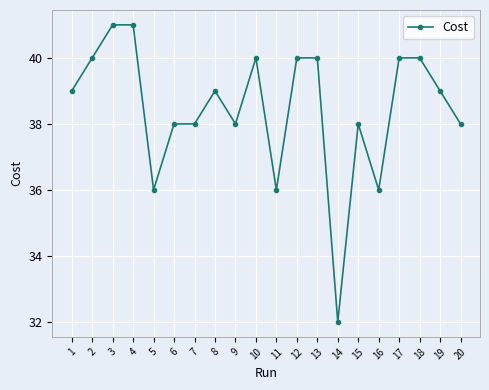

Which label corresponds to the smallest value in the chart?

14